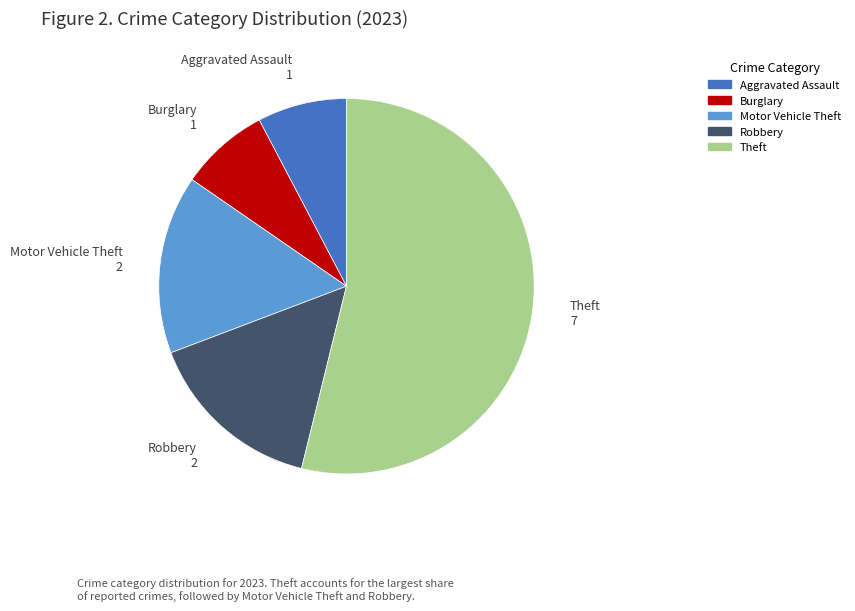

Is there any slice that represents more than half of the pie?

Yes